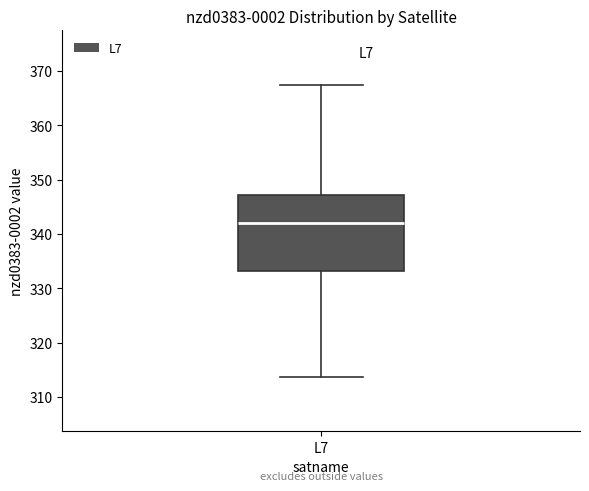

Read this box plot against the y-axis: the position of the median line, the range covered by the box, and the ends of both whiskers. The values are not printed on the chart, so give them approximately, as read against the axis.

median 342, box 333 to 347, whiskers 314 to 367